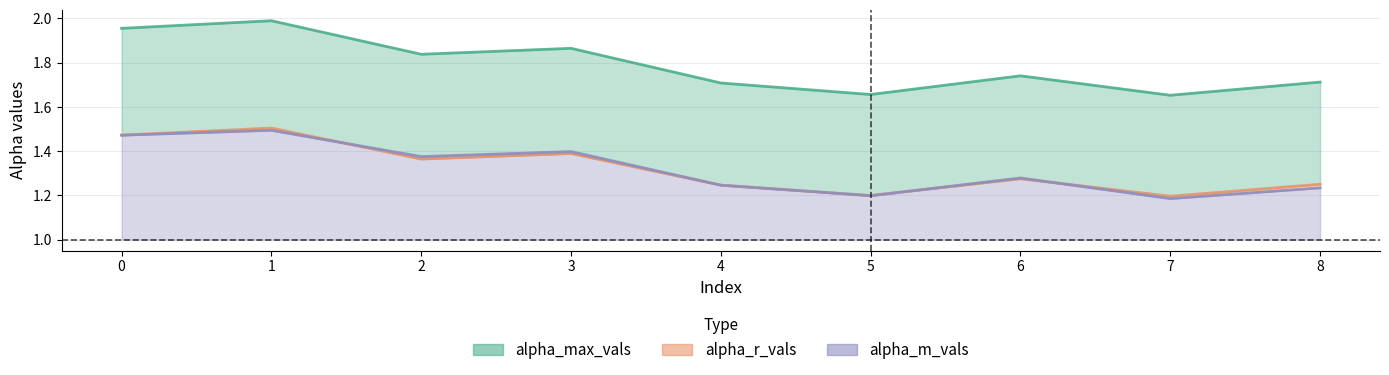

True or false: alpha_max_vals has more than 1 interior local peaks.

True